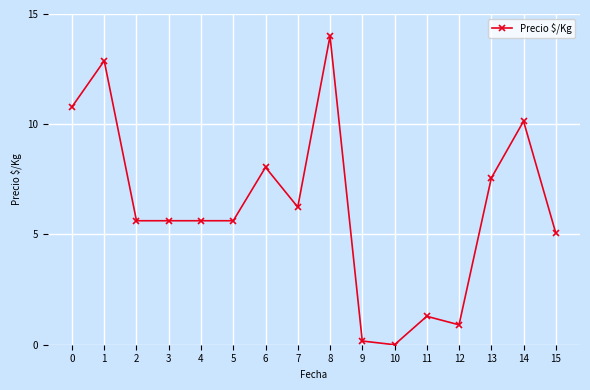

Where is the first local maximum?

1